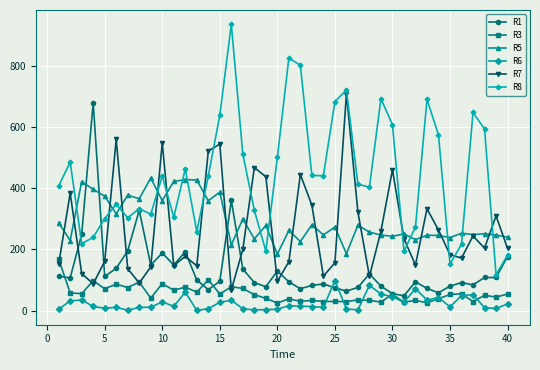

What is the value of the R8 point at the 39th from the left?

117.3